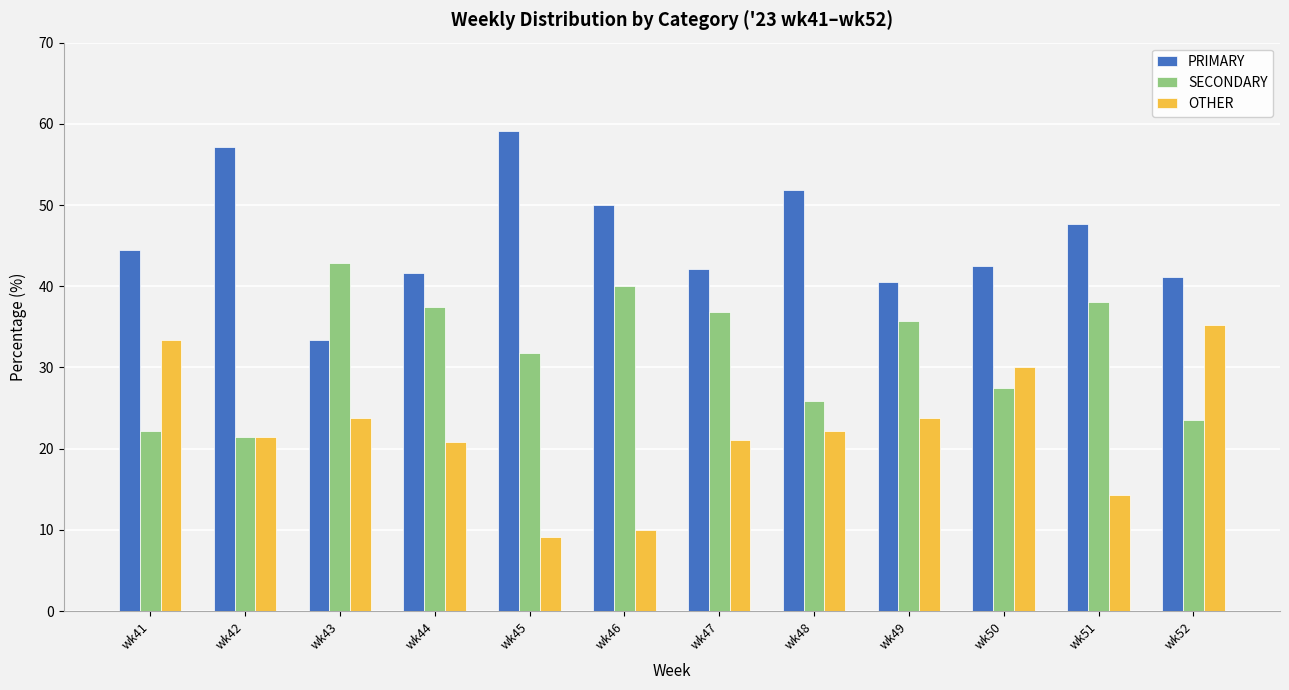

Is the value of PRIMARY at wk49 greater than the value of OTHER at wk46?

Yes